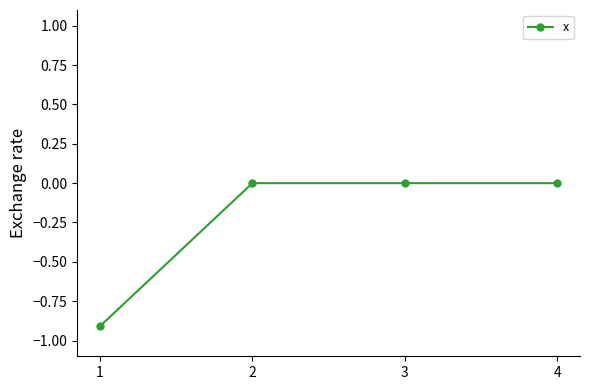

Which label corresponds to the smallest value in the chart?

1